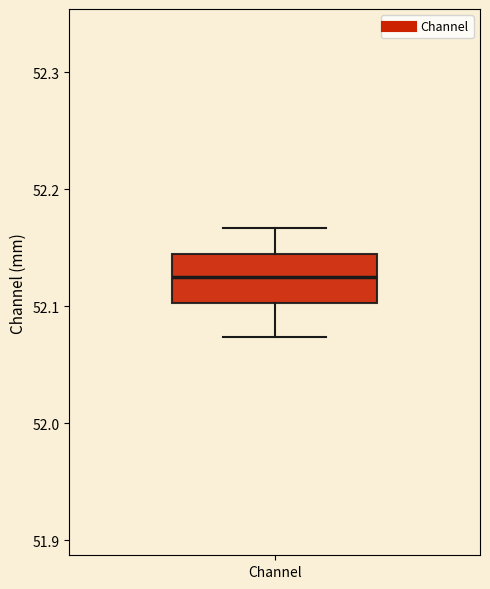

Transcribe this box plot: give where the median line is, the range the box spans, and where the two whiskers end, as read against the y-axis. The values are not printed on the chart, so give them approximately, as read against the axis.

median 52.12, box 52.10 to 52.14, whiskers 52.07 to 52.17